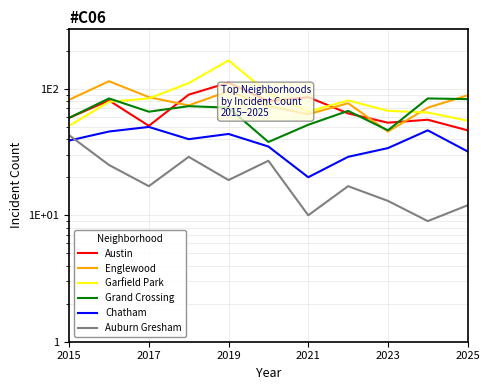

True or false: Garfield Park has more than 0 points higher than both neighbors.

True